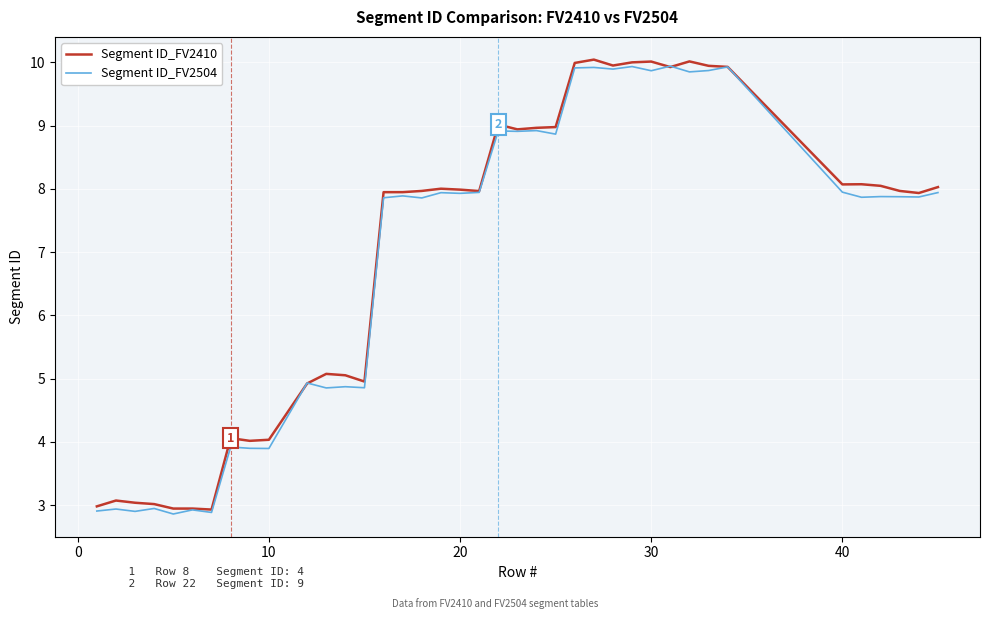

What is the average value of the Segment ID_FV2504 series?

7.0